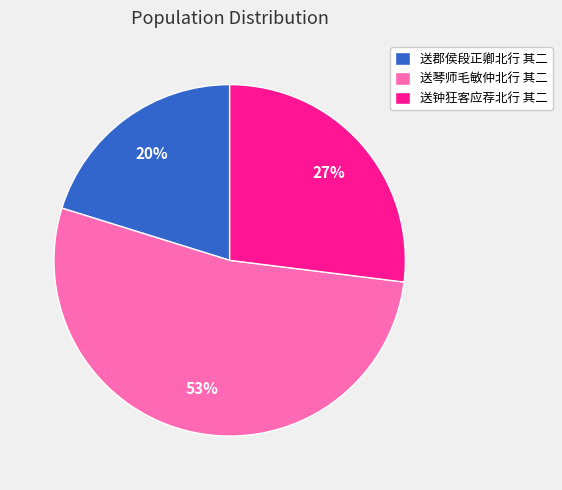

Is it true that 送郡侯段正卿北行 其二 is 20% of the pie?

True